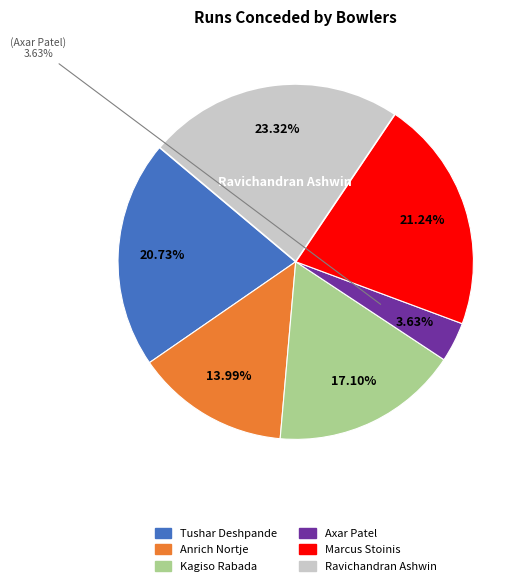

Combined, do Axar Patel and Kagiso Rabada account for over 50%?

No